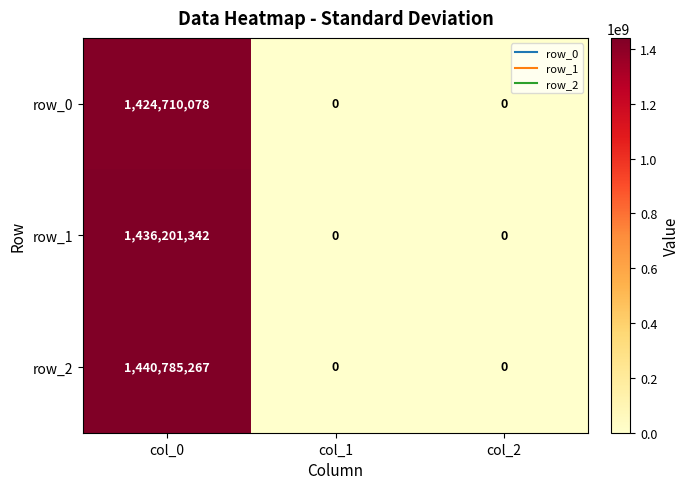

Reading left to right, what are all the values shown in this chart?

row_0: 1424710078	0	0
row_1: 1436201342	0	0
row_2: 1440785267	0	0